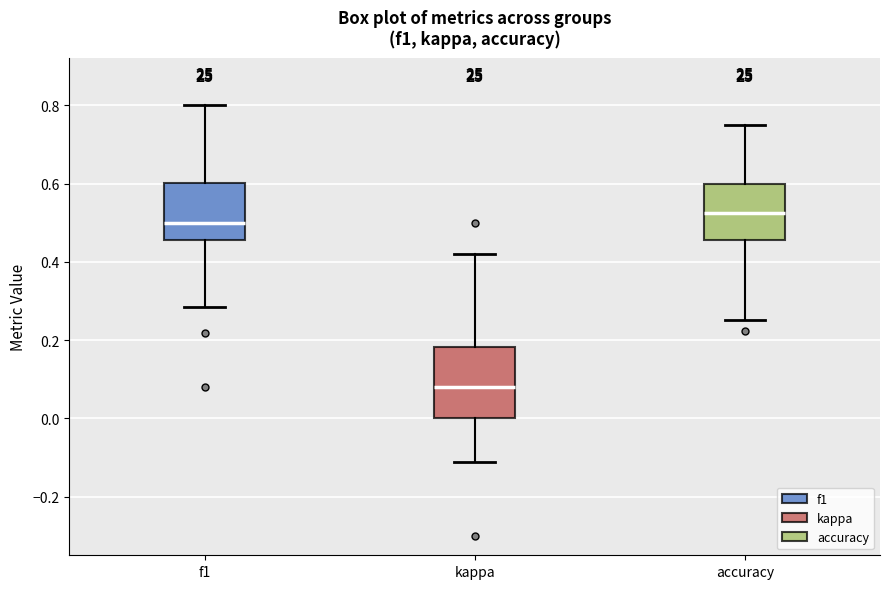

Where does the lower whisker of the box for accuracy end on the y-axis? The values are not printed on the chart, so give them approximately, as read against the axis.

0.26